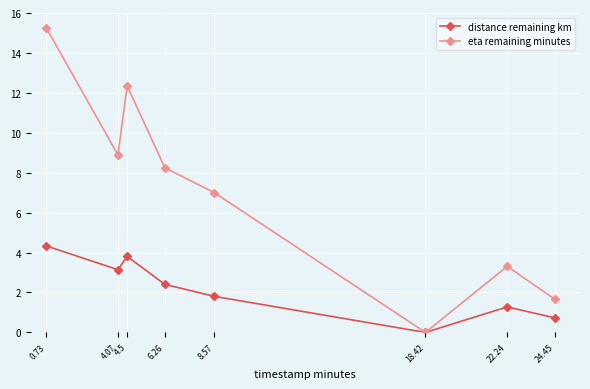

Where does the distance remaining km series first go above 2?

0.73